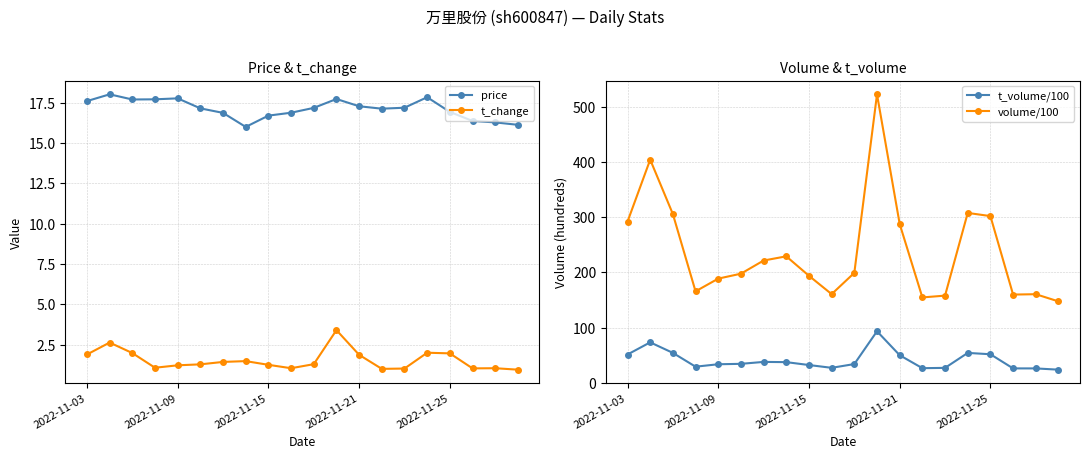

True or false: price and t_volume/100 intersect in this chart.

False